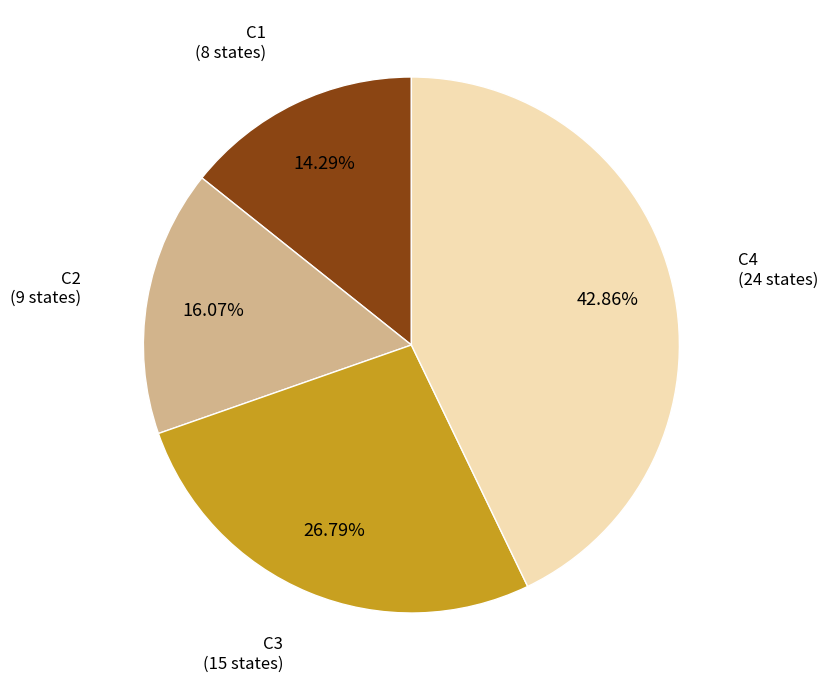

Does C2 account for over 50% of the chart?

No